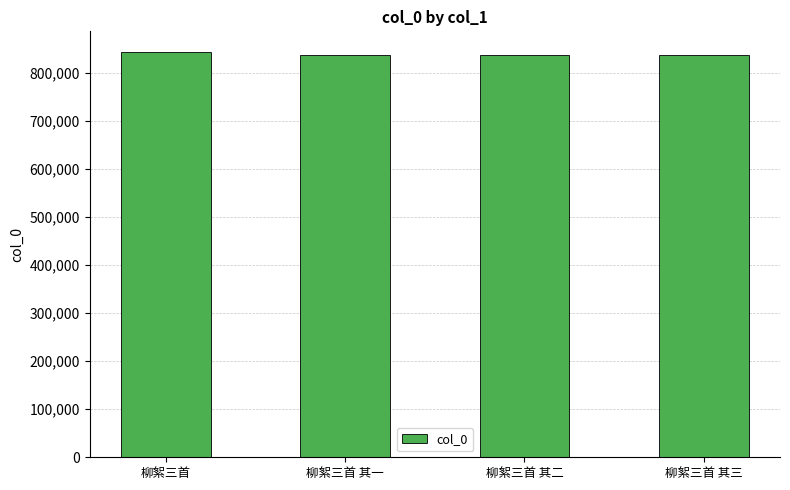

What is the maximum value shown in the chart?

844633